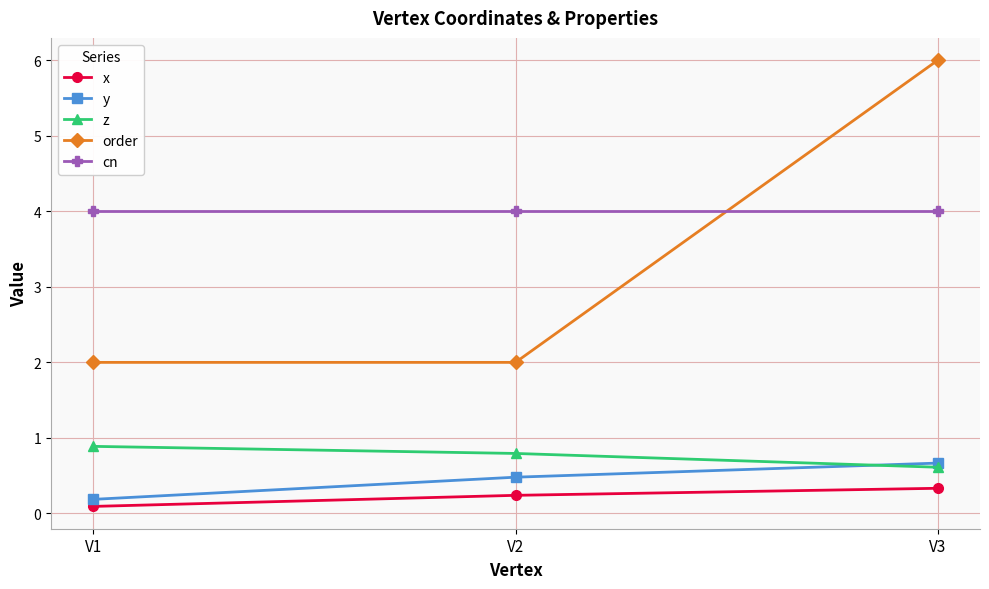

Reading right to left, extract all data points from this chart.

x: 0.3	0.2	0.1
y: 0.7	0.5	0.2
z: 0.6	0.8	0.9
order: 6.0	2.0	2.0
cn: 4.0	4.0	4.0